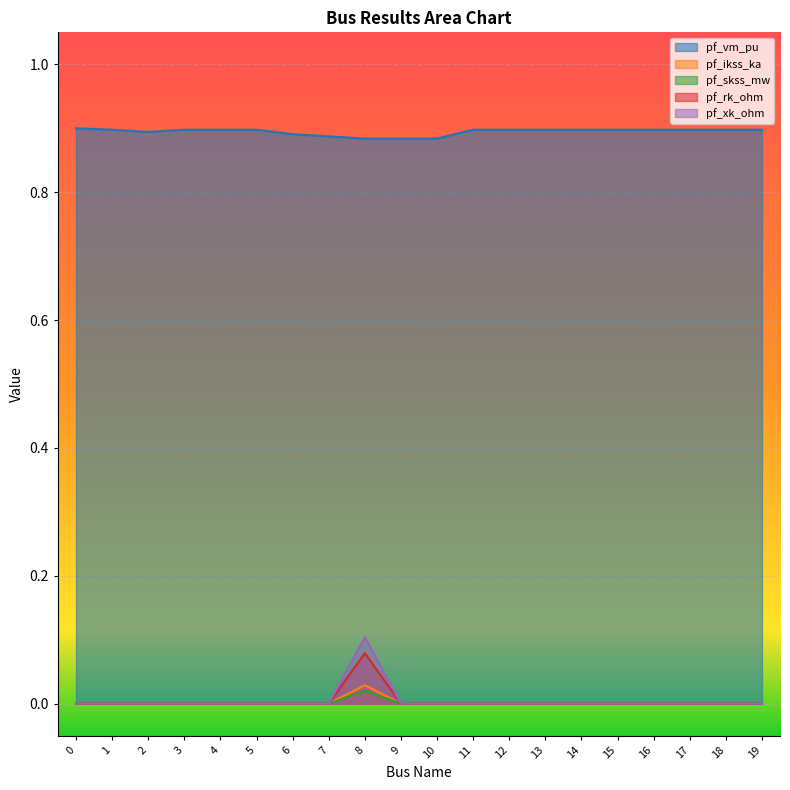

How many values in the pf_rk_ohm series exceed 0?

1